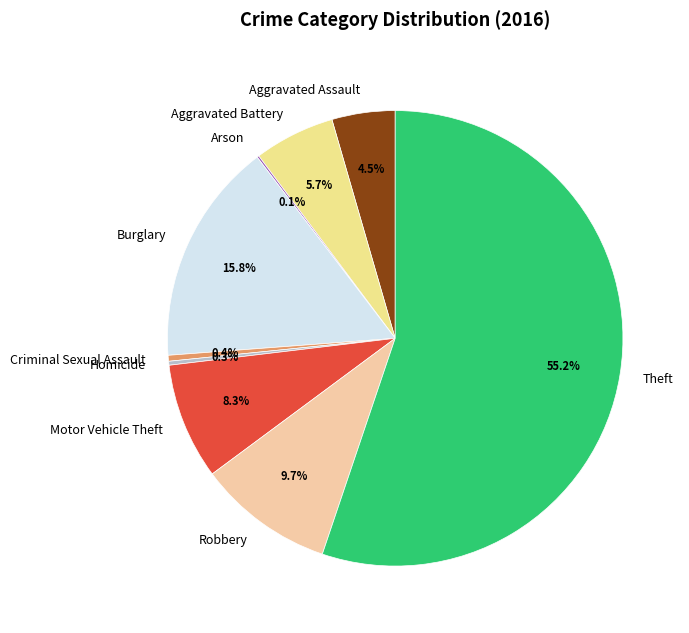

To the nearest percent, what is the difference between the largest and smallest slice percentages?

55%